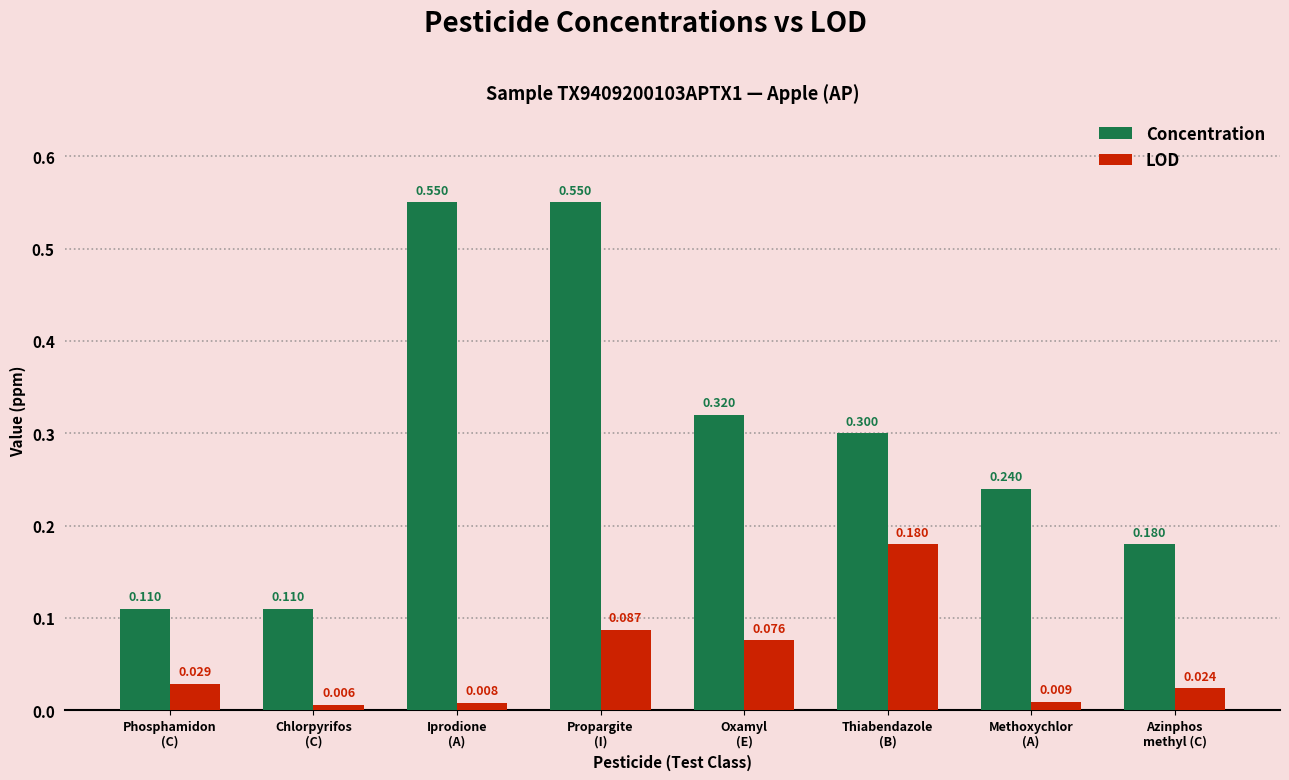

The Concentration series shows 0.3 at Thiabendazole
(B). True or false?

True